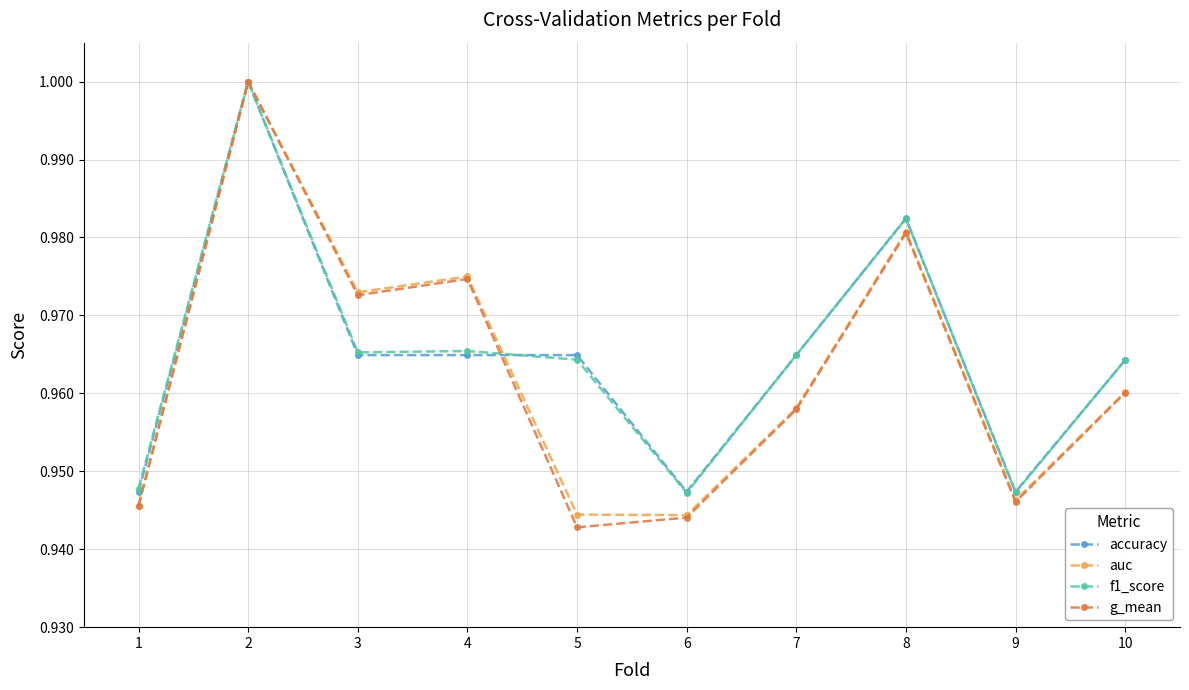

True or false: accuracy has more than 0 points higher than both neighbors.

True